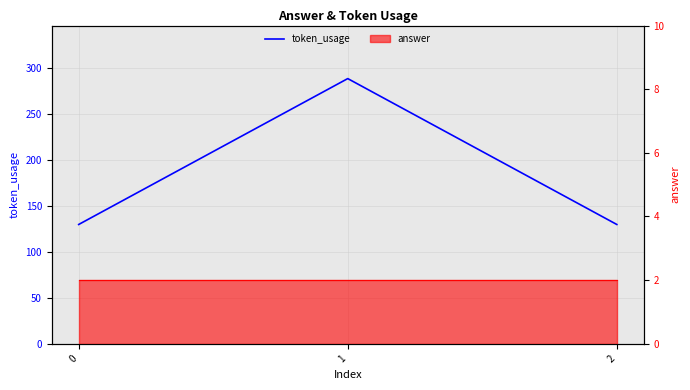

Which category has the highest value across all series?

1